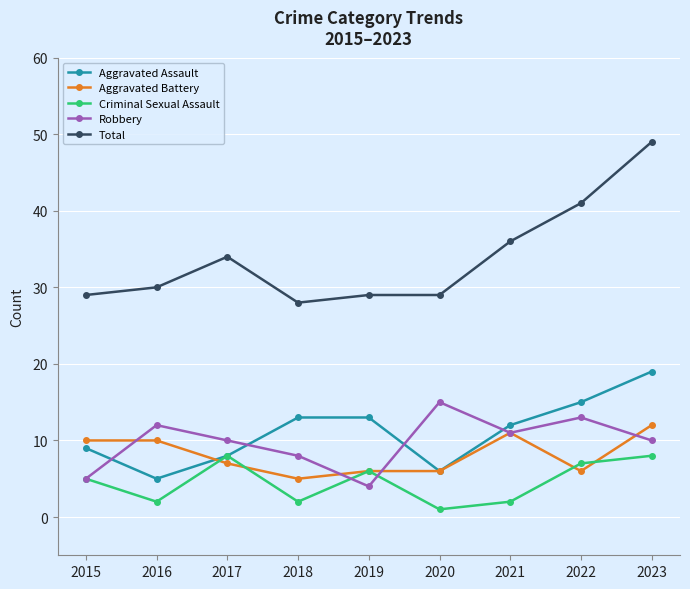

At 2018, list the series in order from smallest to largest.

Criminal Sexual Assault, Aggravated Battery, Robbery, Aggravated Assault, Total